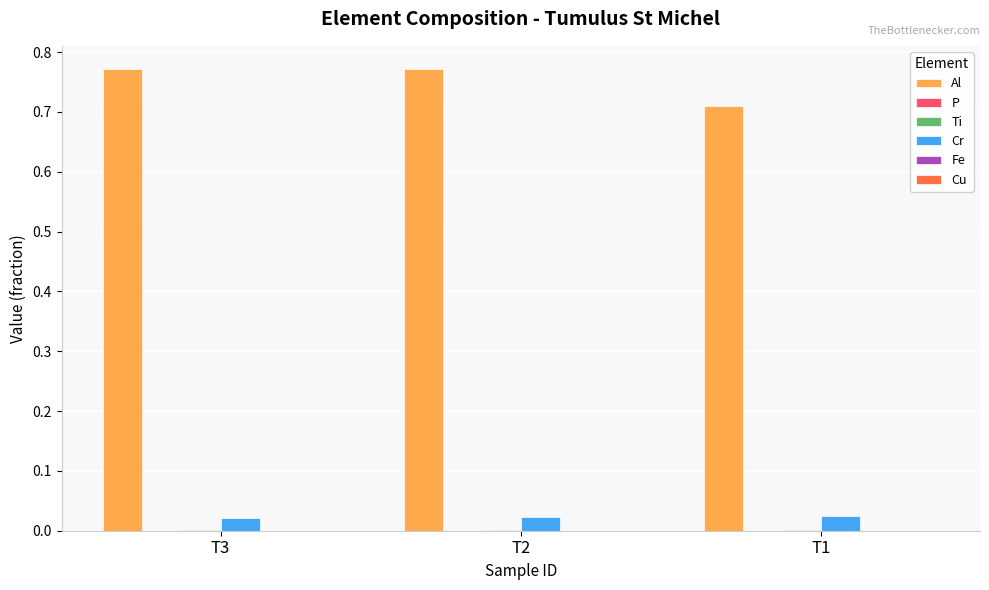

Which series has the largest total across all categories?

Al